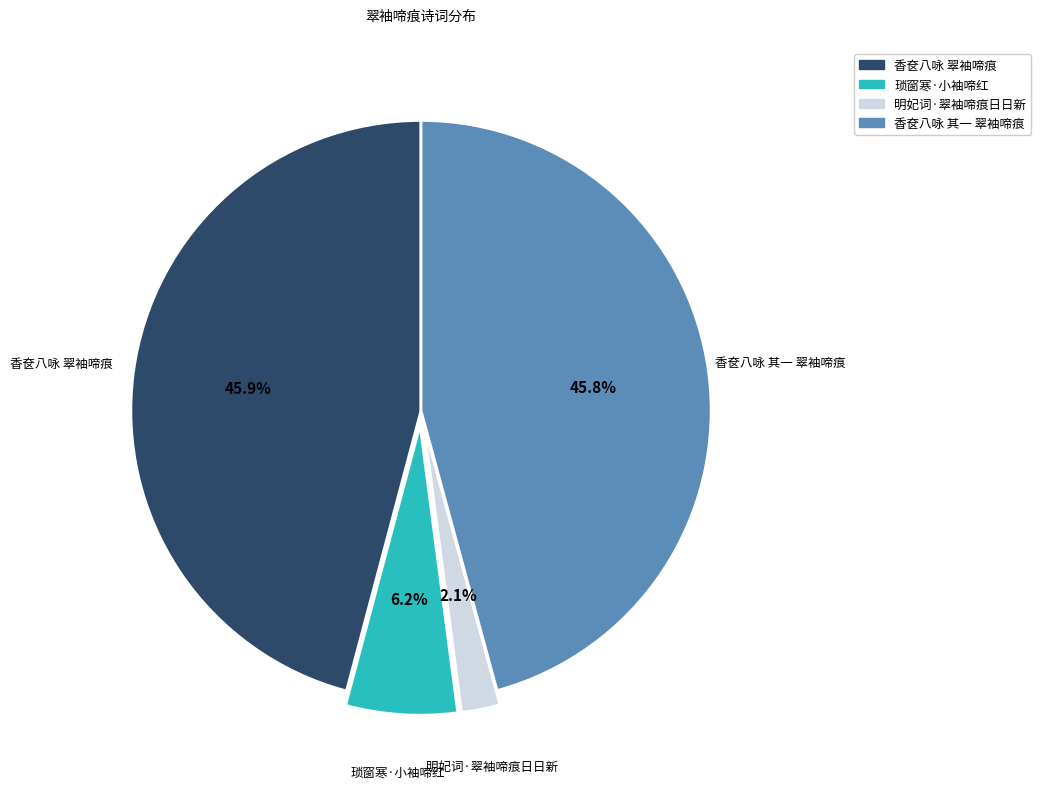

What percentage do 香奁八咏 其一 翠袖啼痕 and 明妃词·翠袖啼痕日日新 together represent?

47.9%